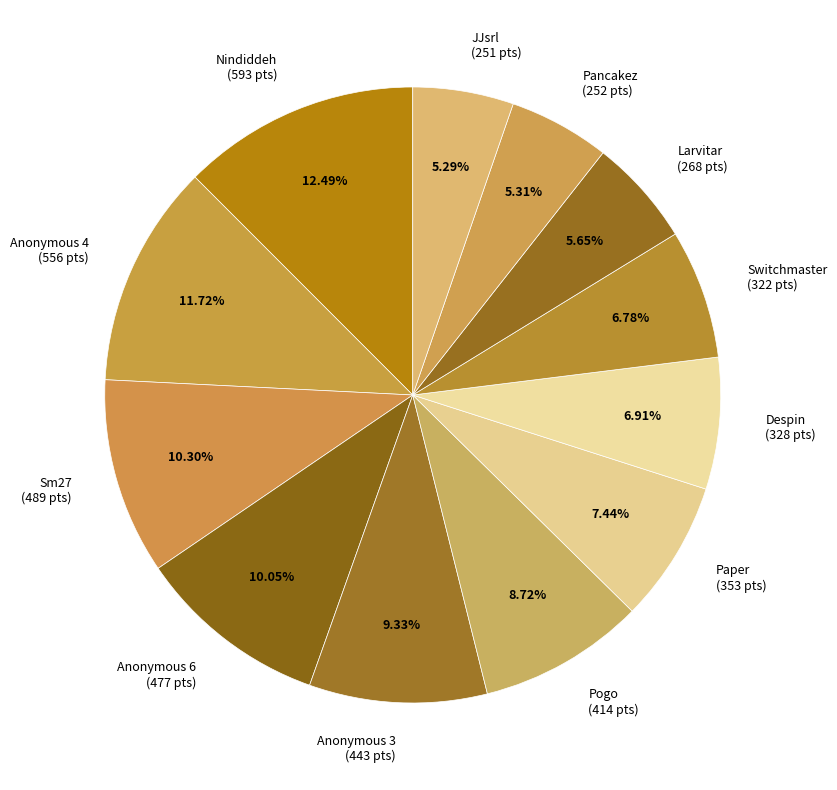

What percentage do Pogo and Sm27 together represent?

19.0%